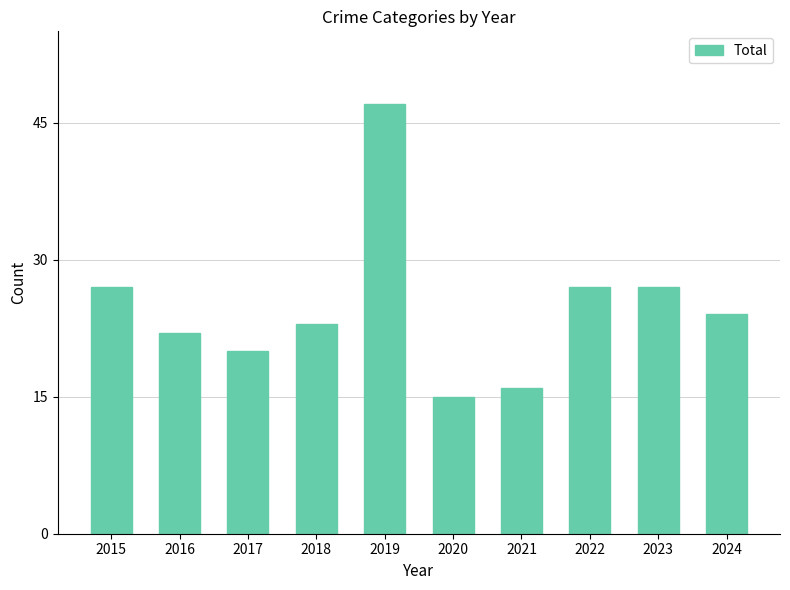

Reading right to left, transcribe all the data shown in this chart.

24	27	27	16	15	47	23	20	22	27